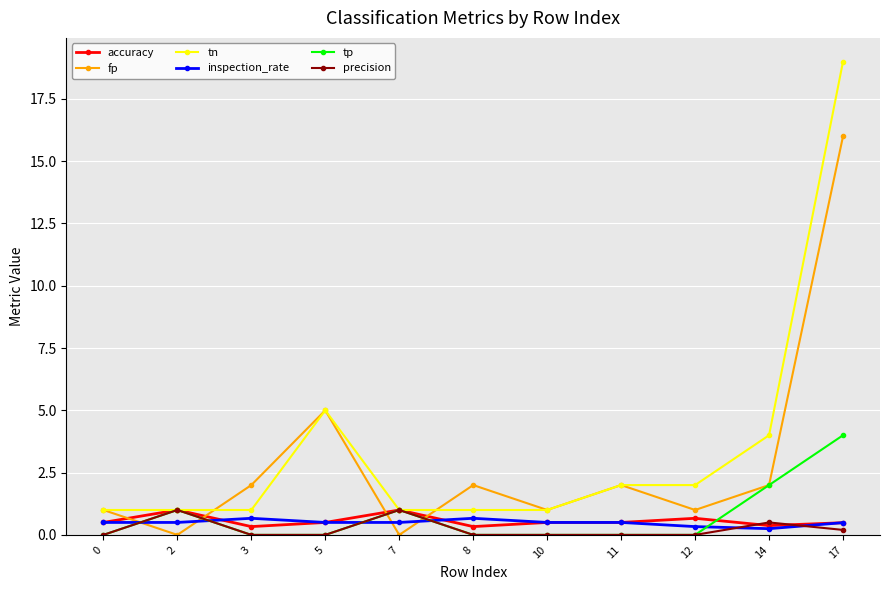

What is the spread (max minus min) of values at 11?

2.0